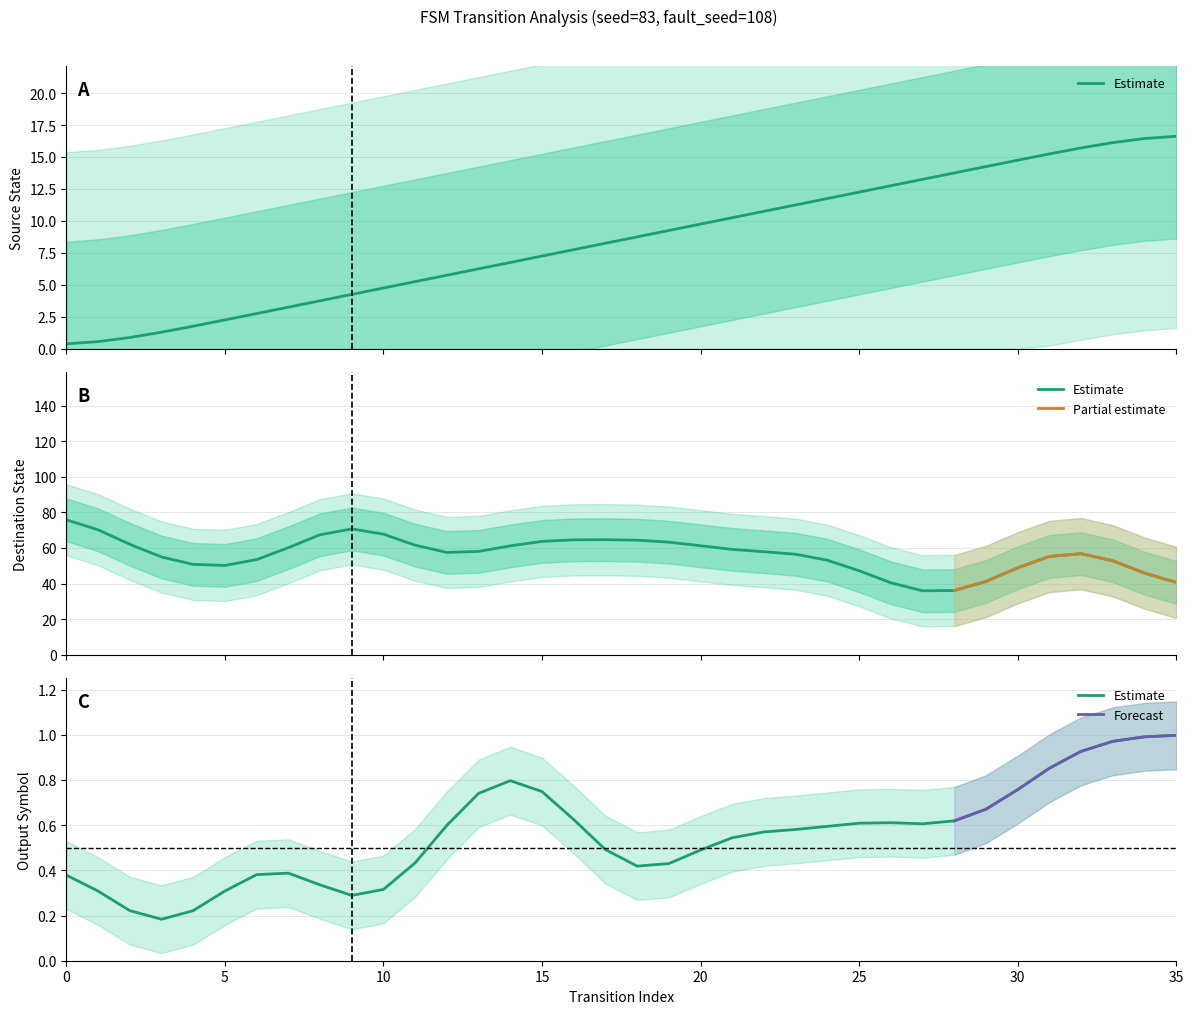

What is the difference between the highest and lowest values at 28?

26